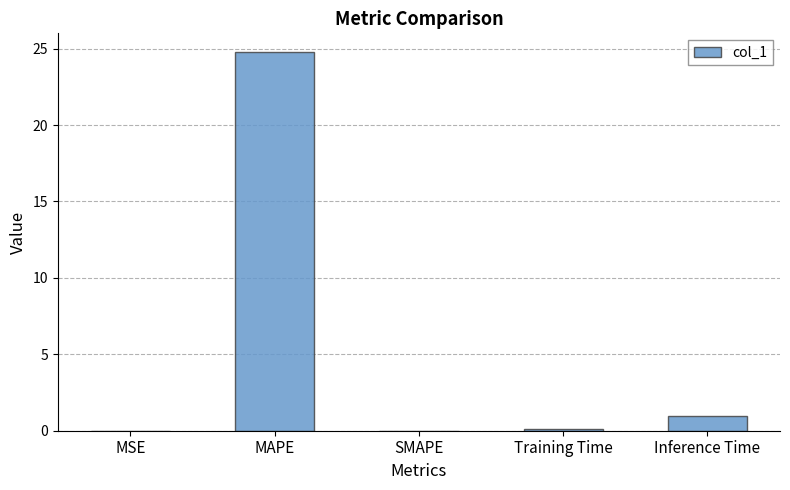

At which label is the value closest to 12?

Inference Time